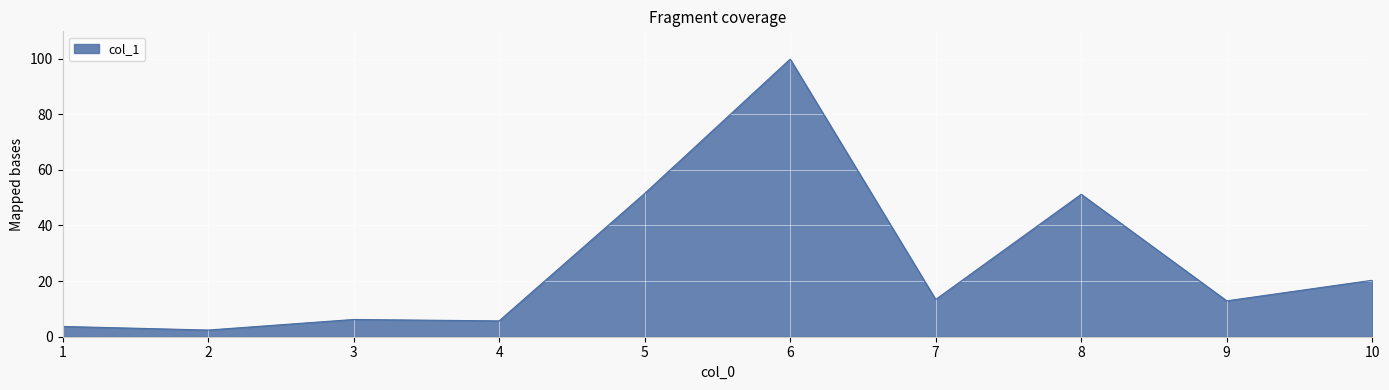

Is it true that the value at 6 is 159.5?

False